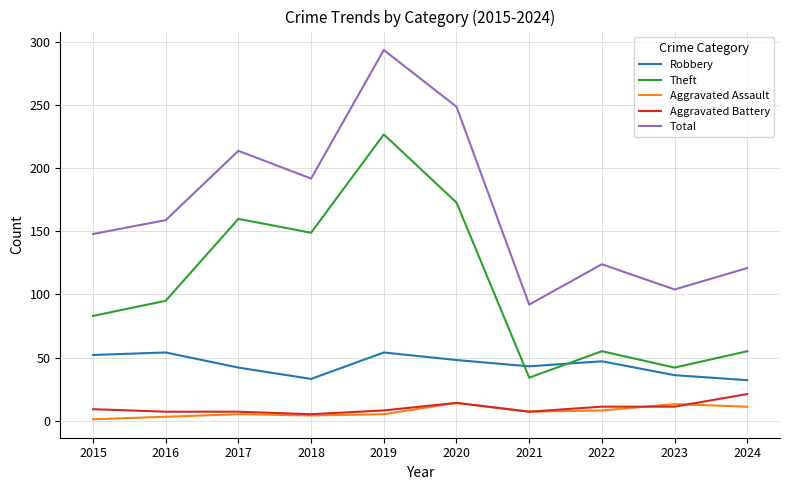

Is this an area chart (filled region under the line)?

No